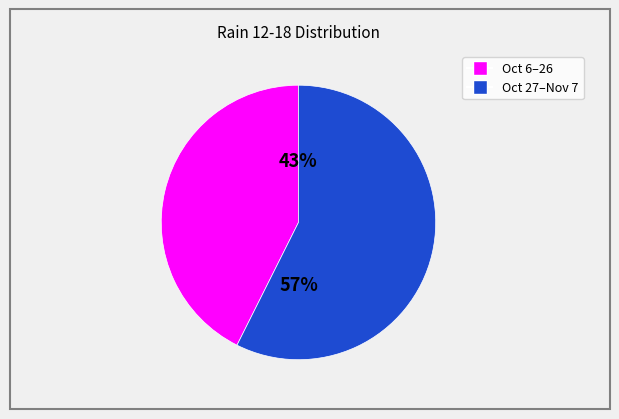

To the nearest percent, what is the average slice percentage?

50%